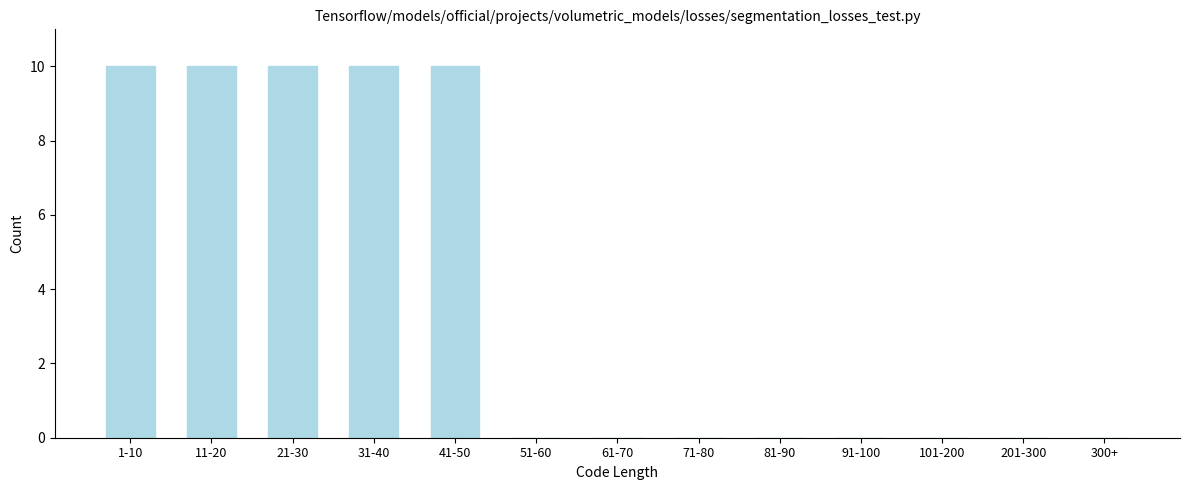

Reading left to right, transcribe all the data shown in this chart.

1-10=10	11-20=10	21-30=10	31-40=10	41-50=10	51-60=0	61-70=0	71-80=0	81-90=0	91-100=0	101-200=0	201-300=0	300+=0